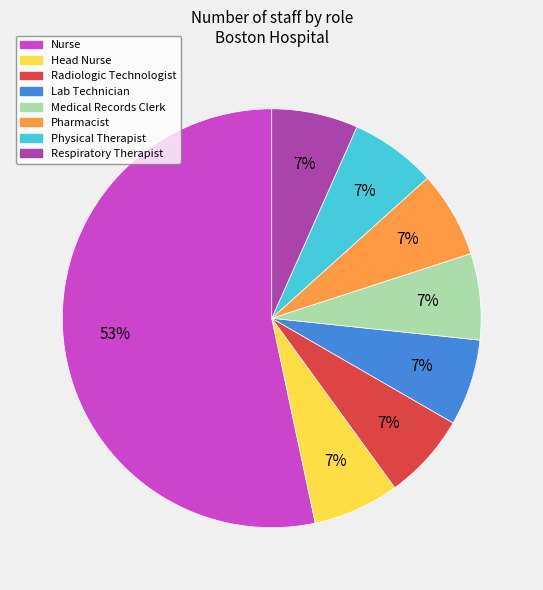

To the nearest percent, what is the average slice percentage?

12%